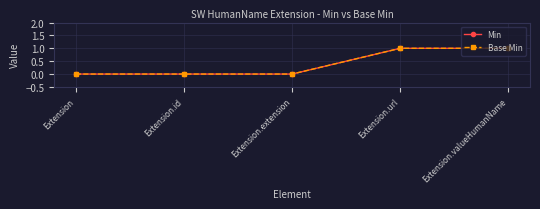

At which category is the sum across all series the highest?

Extension.url